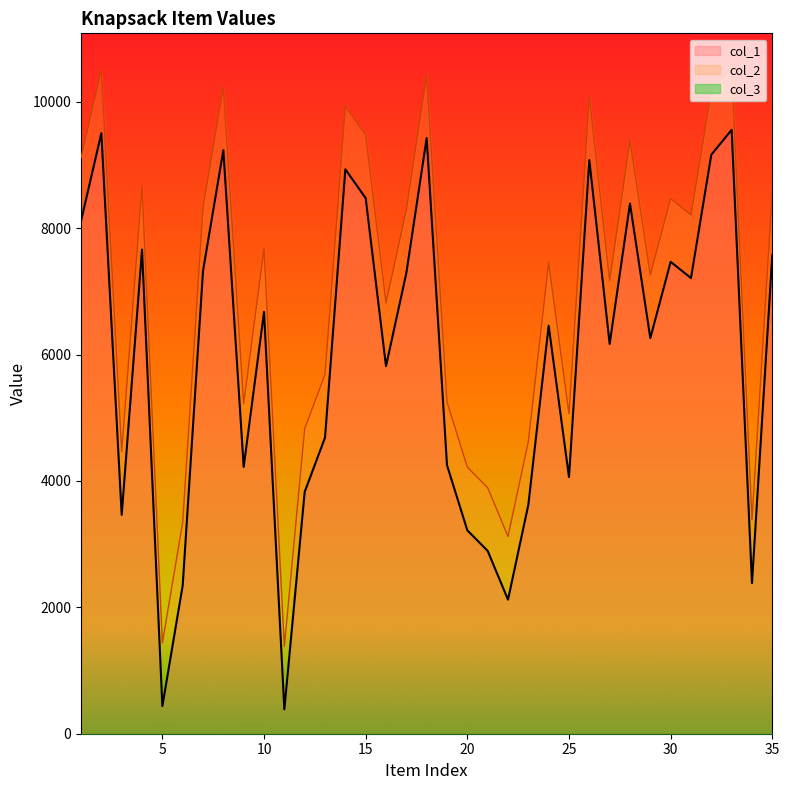

Which series has the largest total across all categories?

col_2